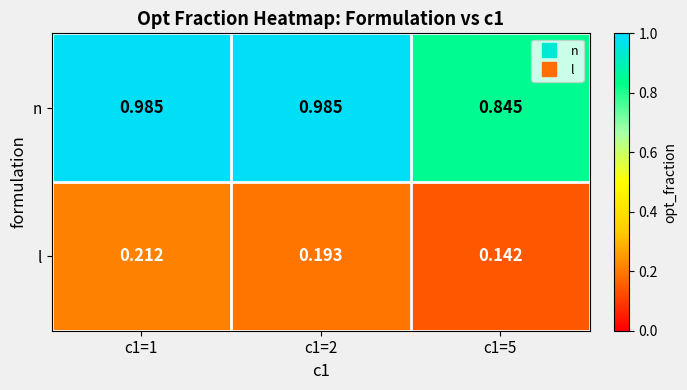

List the series in order of their overall mean, highest first.

n, l